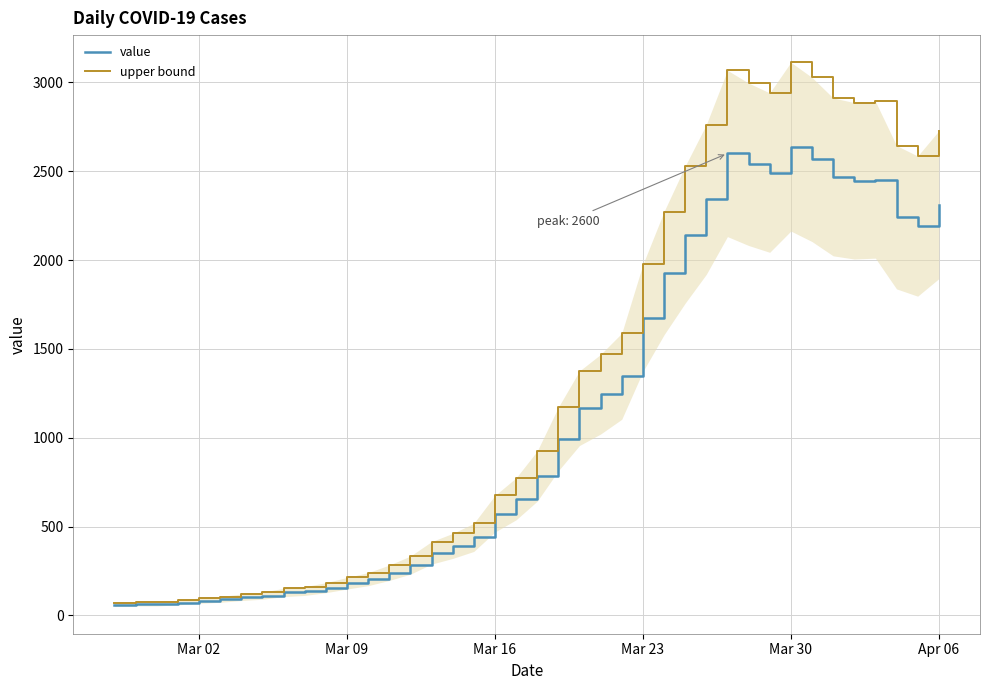

True or false: upper bound and value cross at least once.

False